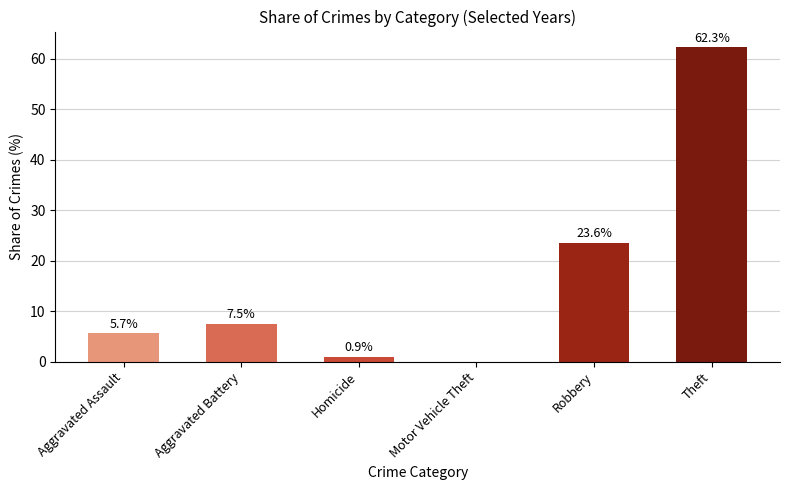

Where does the data first go above 7?

Aggravated Battery